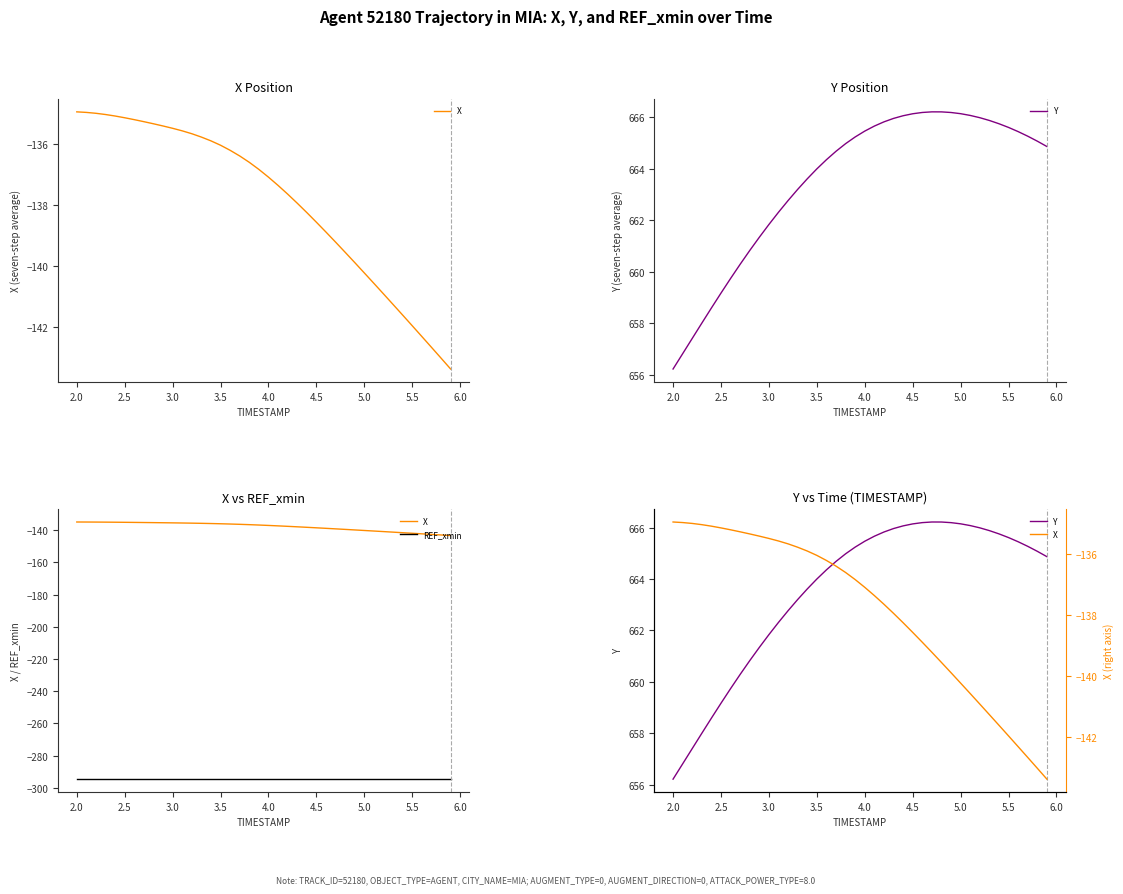

Which series has the largest total across all categories?

Y